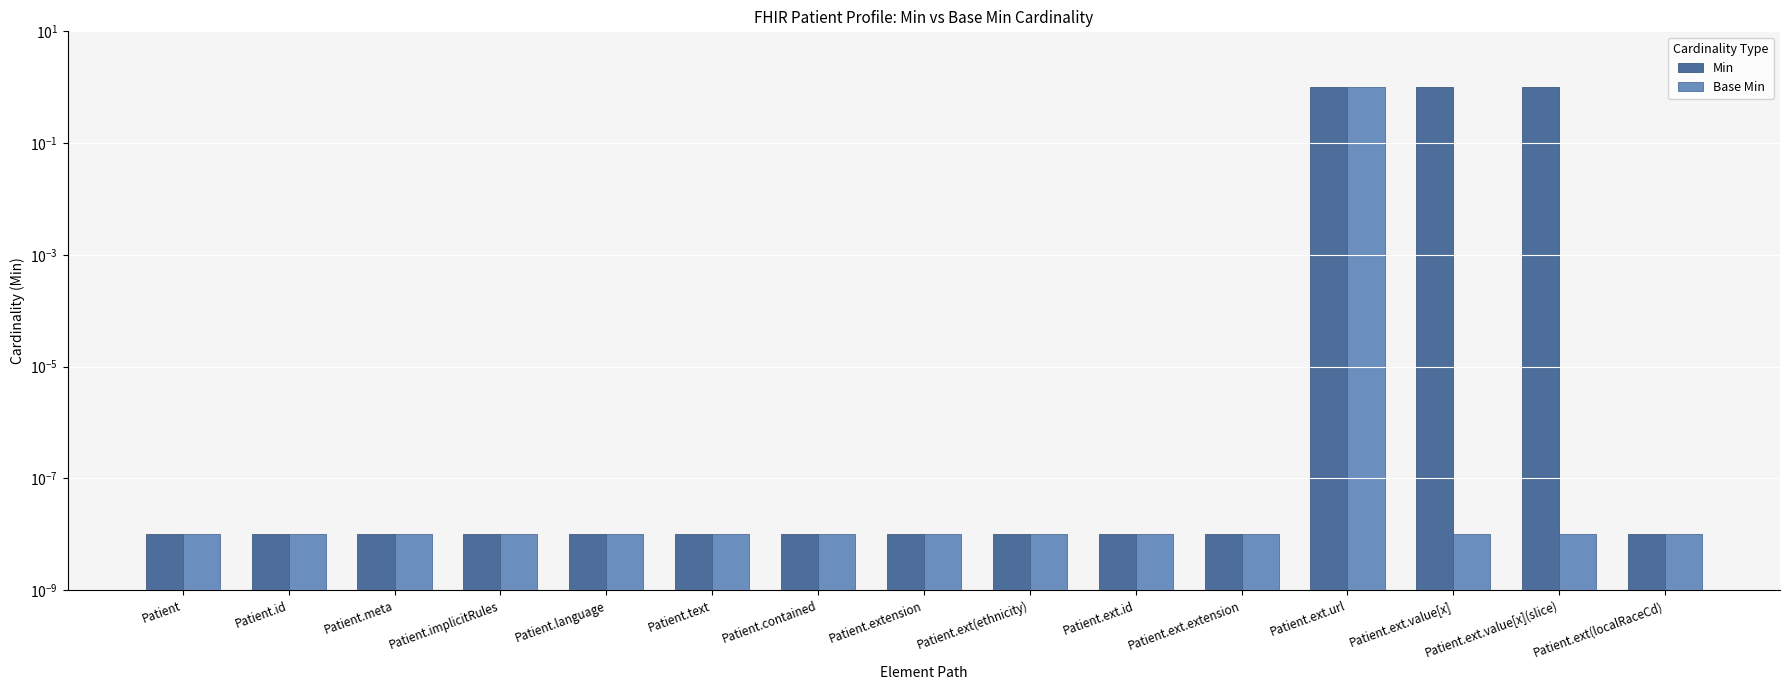

What are all the series names shown in the legend?

Min, Base Min